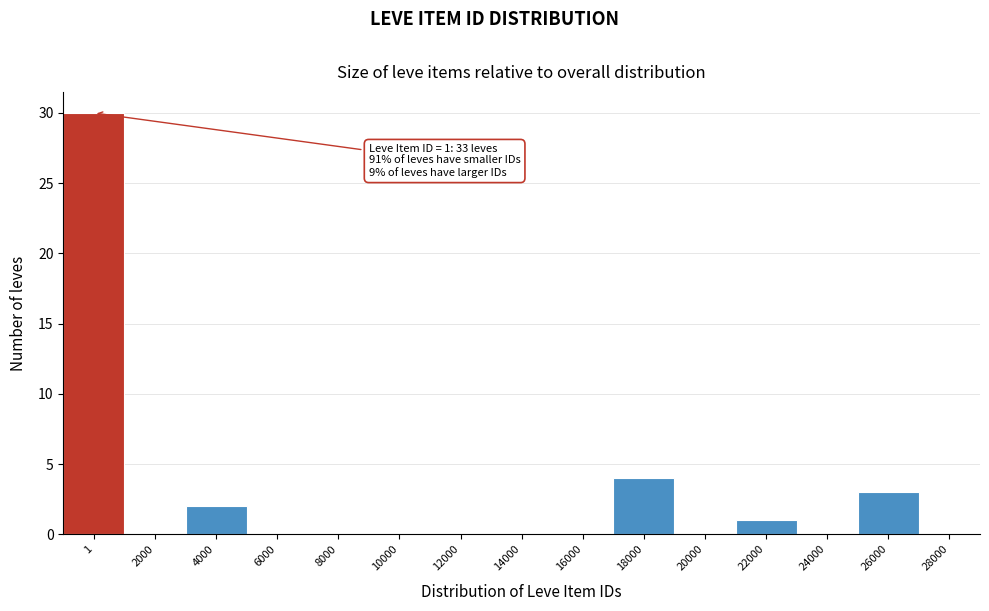

Reading left to right, extract all data points from this chart.

1=30	2000=0	4000=2	6000=0	8000=0	10000=0	12000=0	14000=0	16000=0	18000=4	20000=0	22000=1	24000=0	26000=3	28000=0